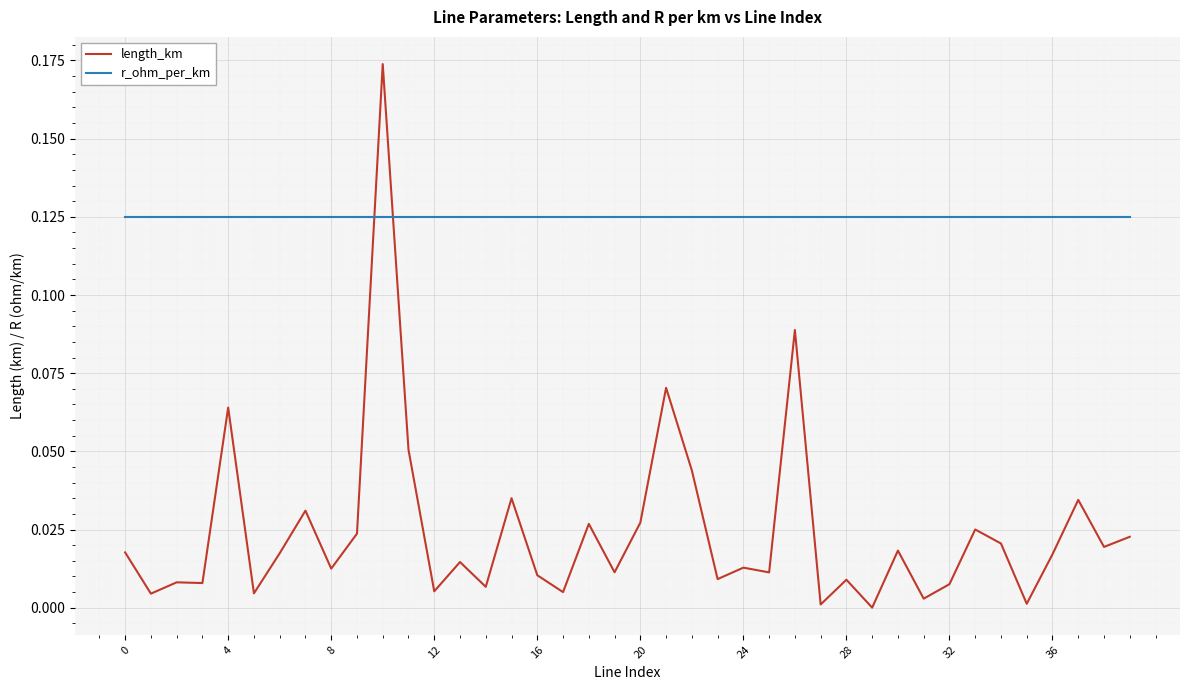

Which series has the largest range (max minus min)?

length_km